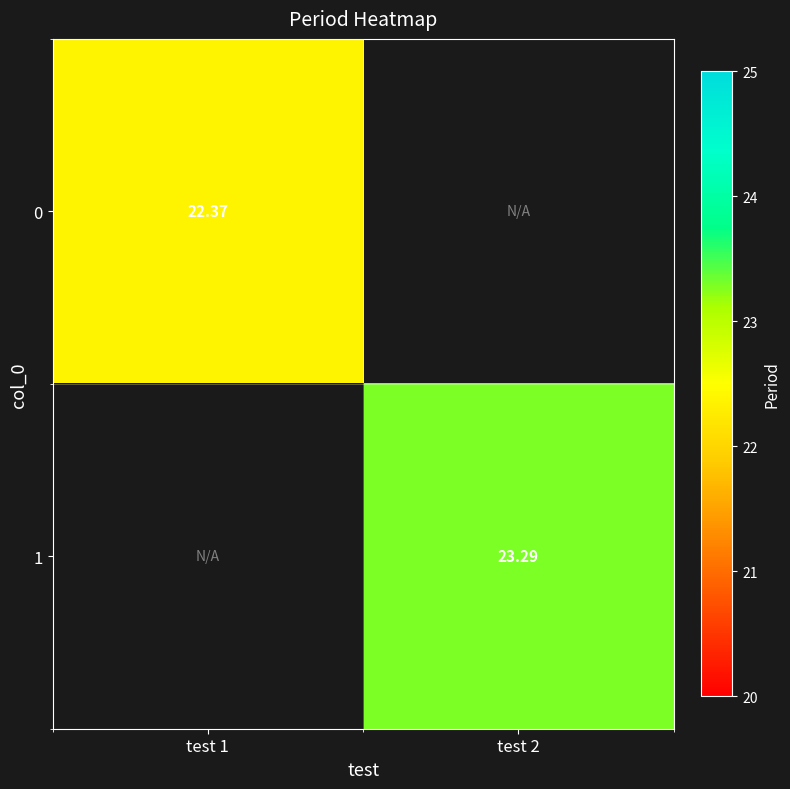

Is the value of 0 at test 1 greater than the value of 1 at test 2?

No